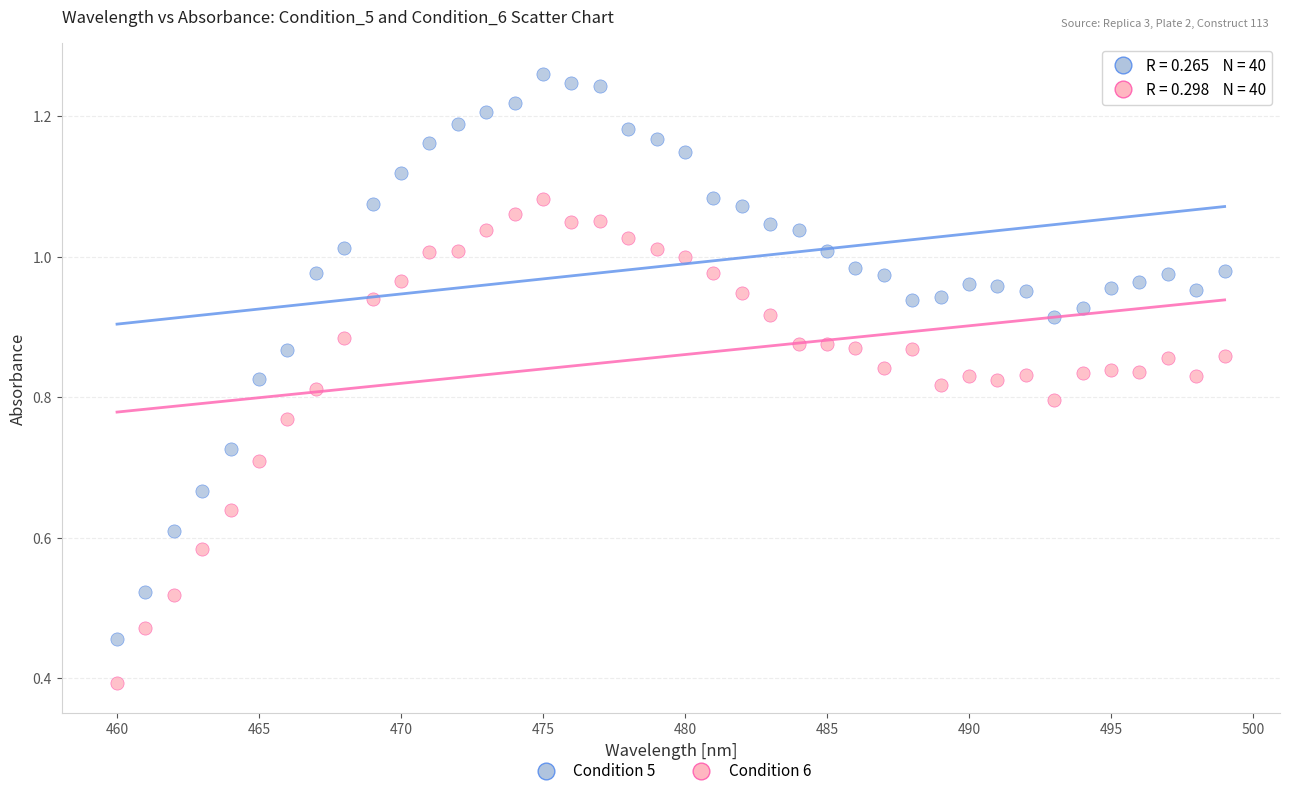

Across all series, what Y value is closest to 0?

0.4